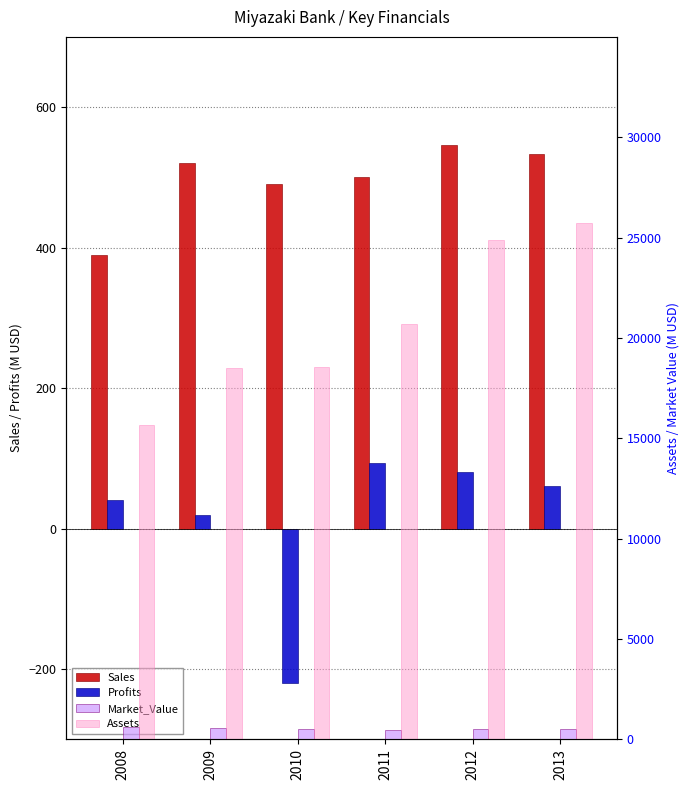

Rank the series by their maximum value, from lowest to highest.

Profits, Sales, Market_Value, Assets